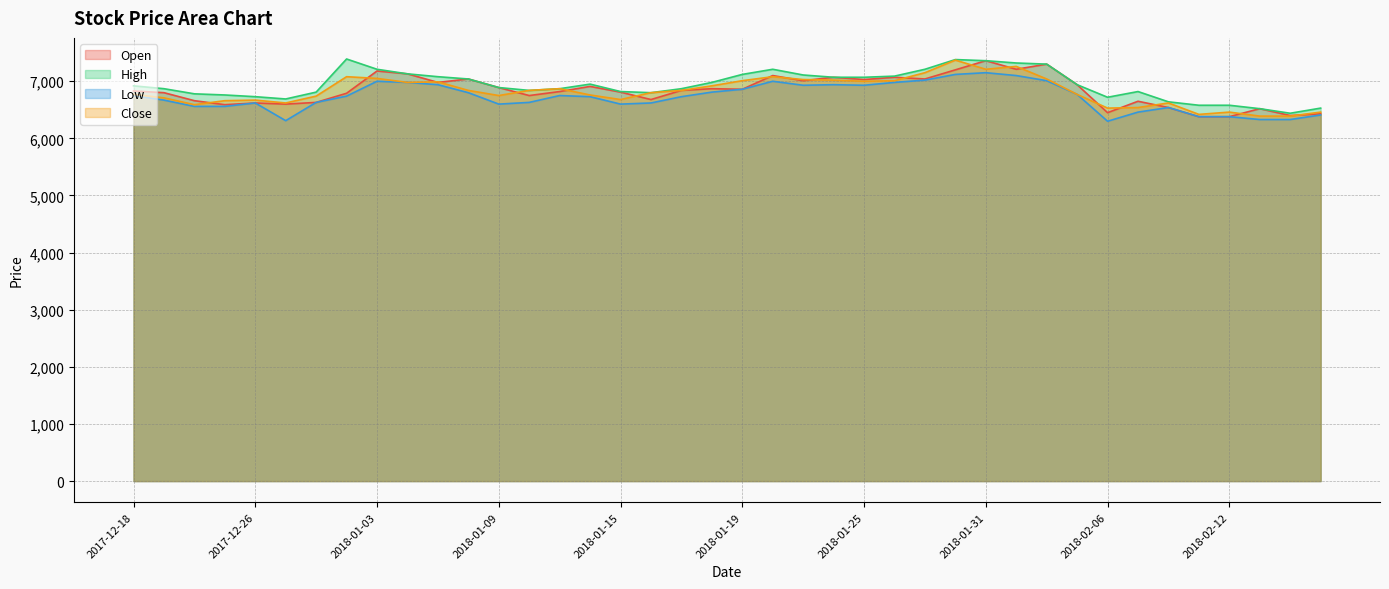

What is the difference between the maximum and minimum values in the High series?

950